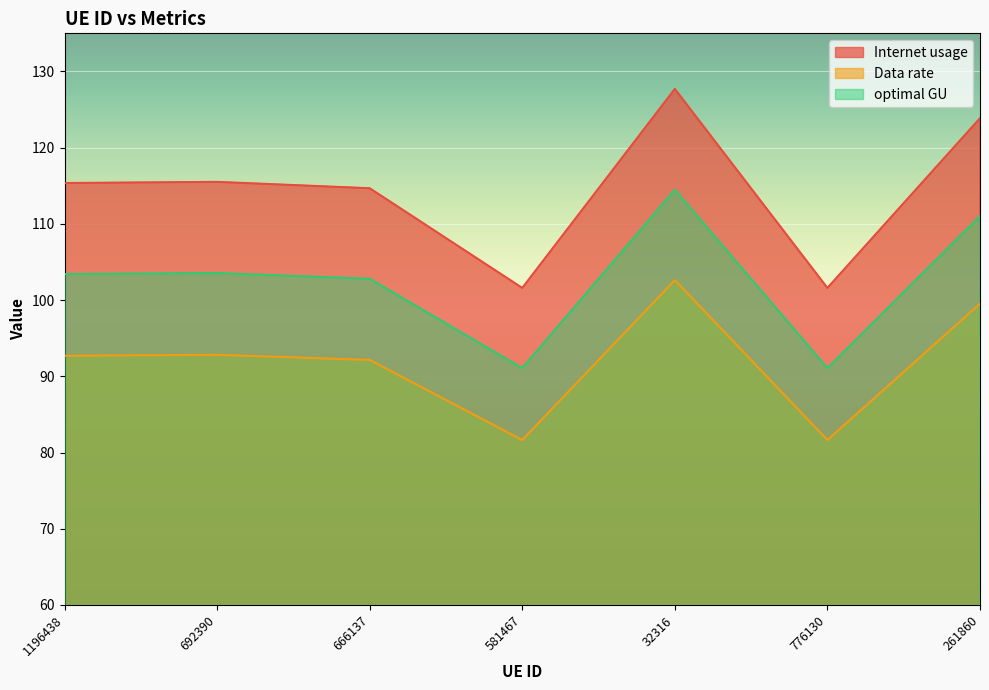

What is the minimum value for Internet usage?

101.6